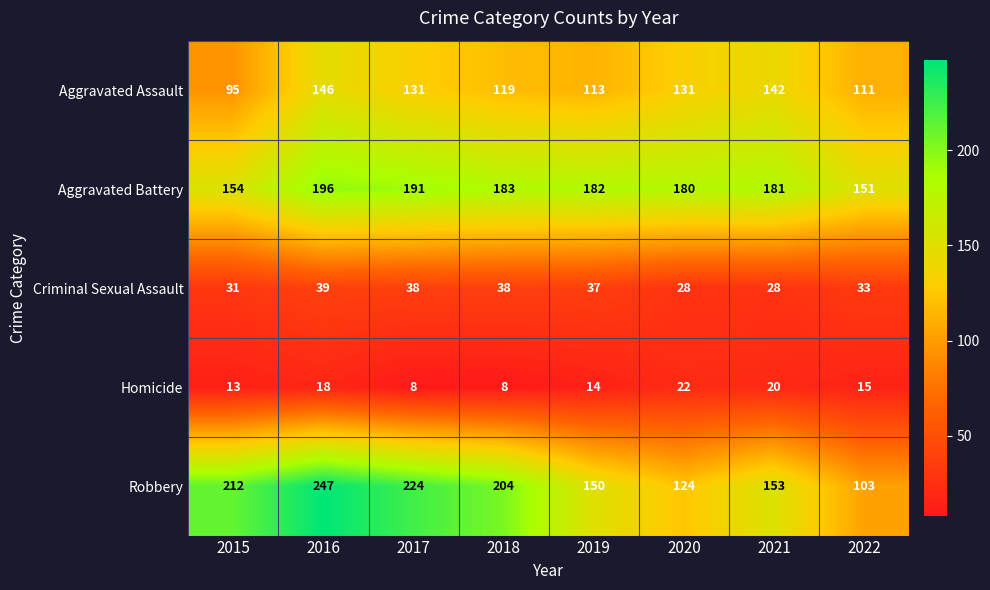

At which label is Robbery closest to 175?

2021